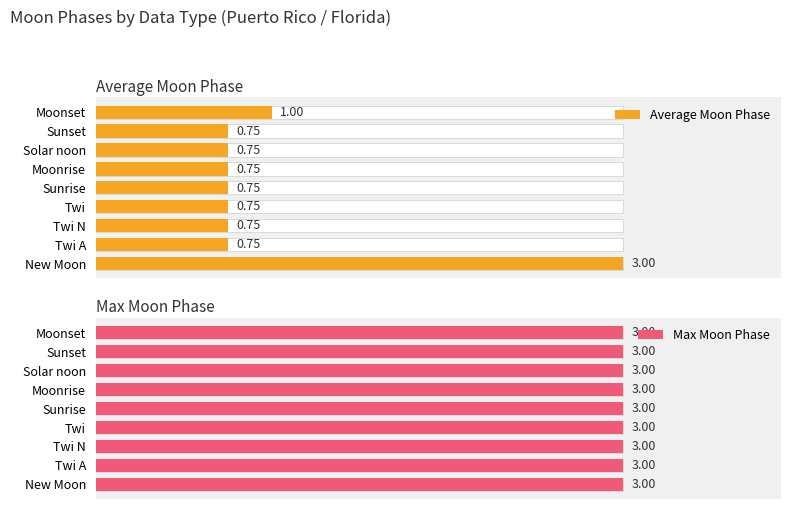

What is the greatest value displayed?

3.0